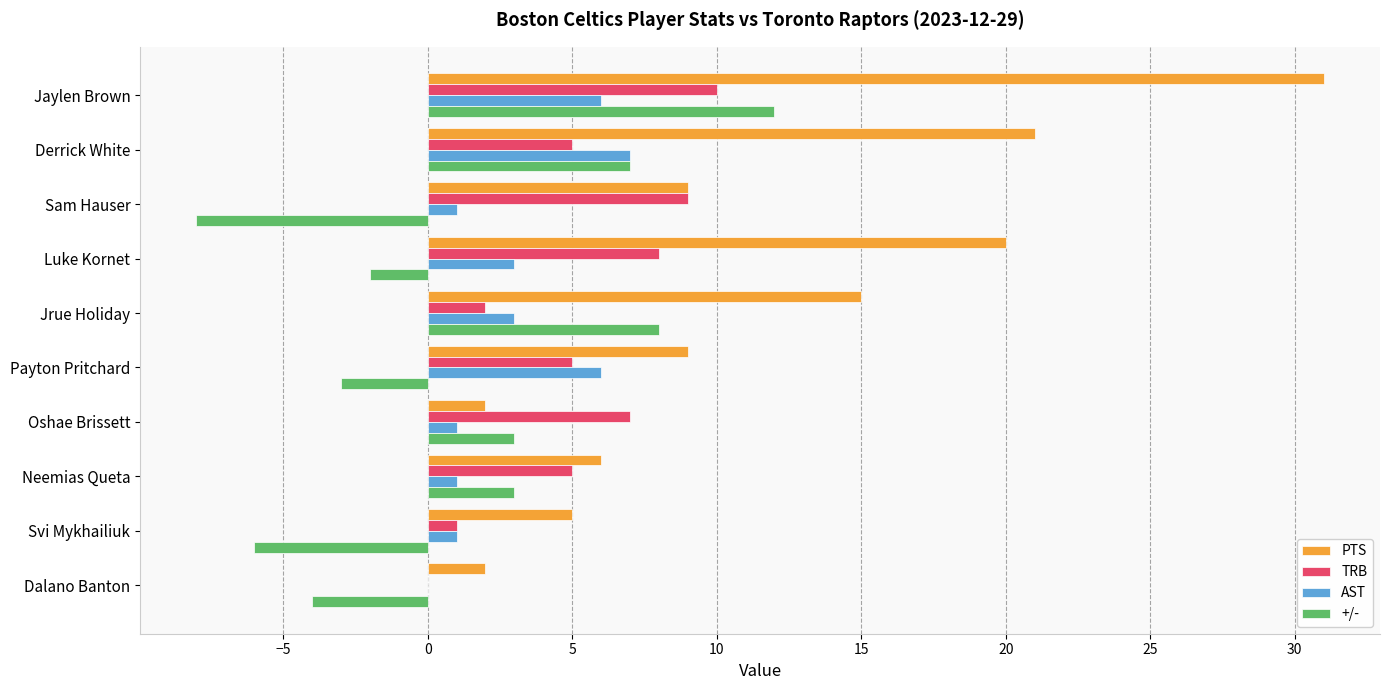

True or false: PTS has a value of 9 at Payton Pritchard.

True